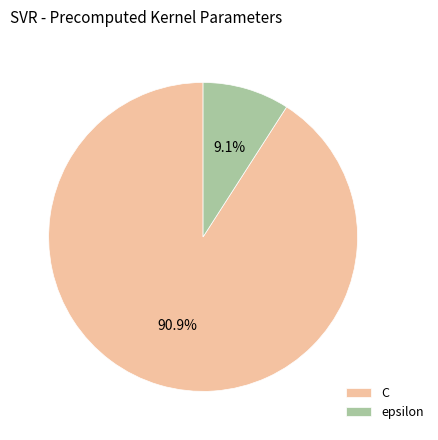

Do C and epsilon together represent more than half of the pie?

Yes